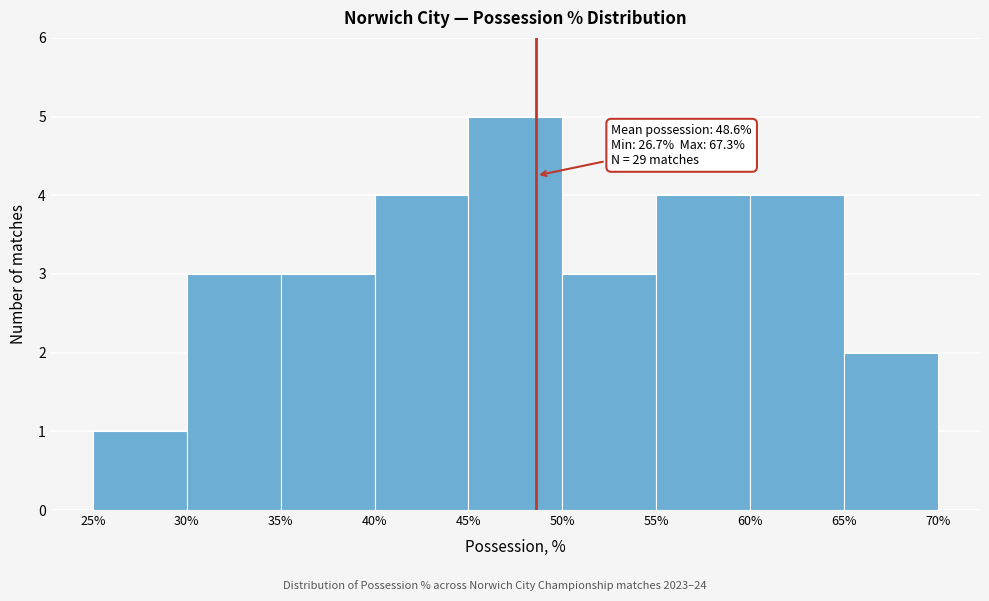

Over which range of the x-axis is the bar tallest?

45% to 50%